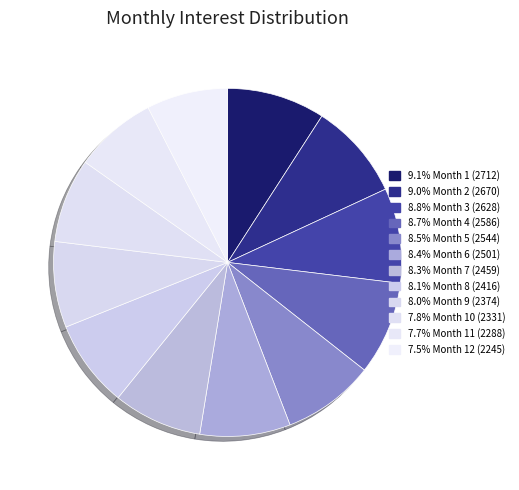

How many slices are in this pie chart?

12